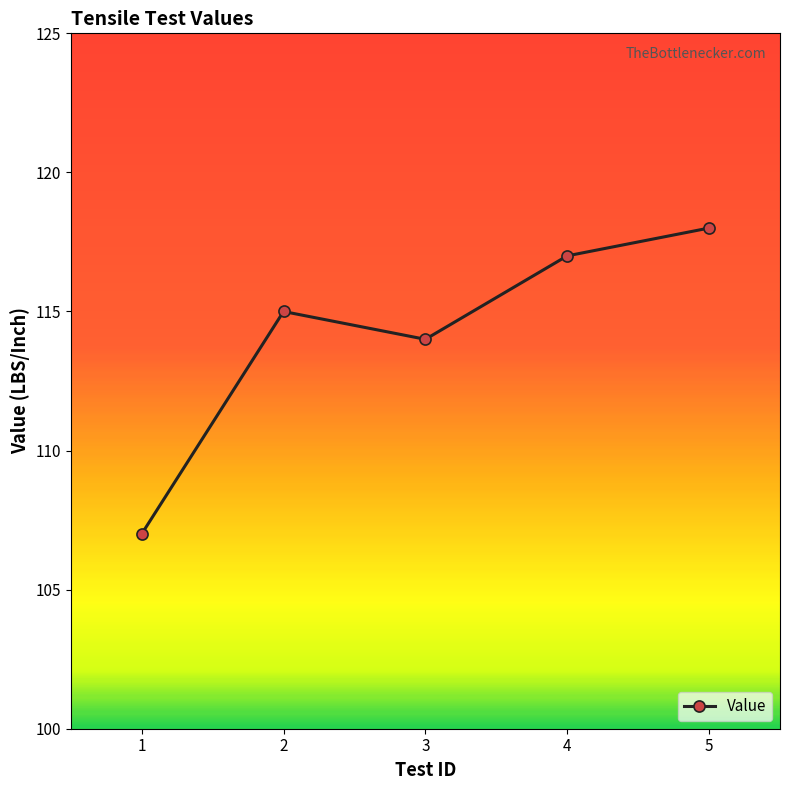

True or false: the data shows 68 at 4.

False